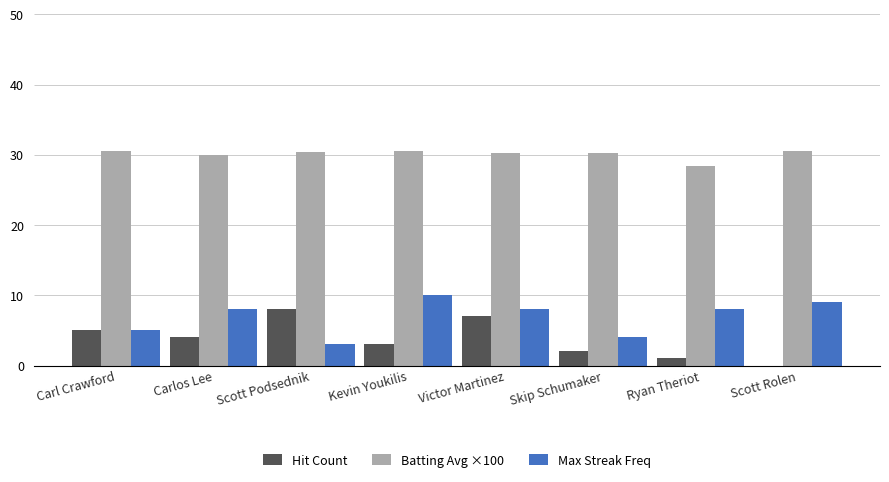

How many series are shown in this chart?

3